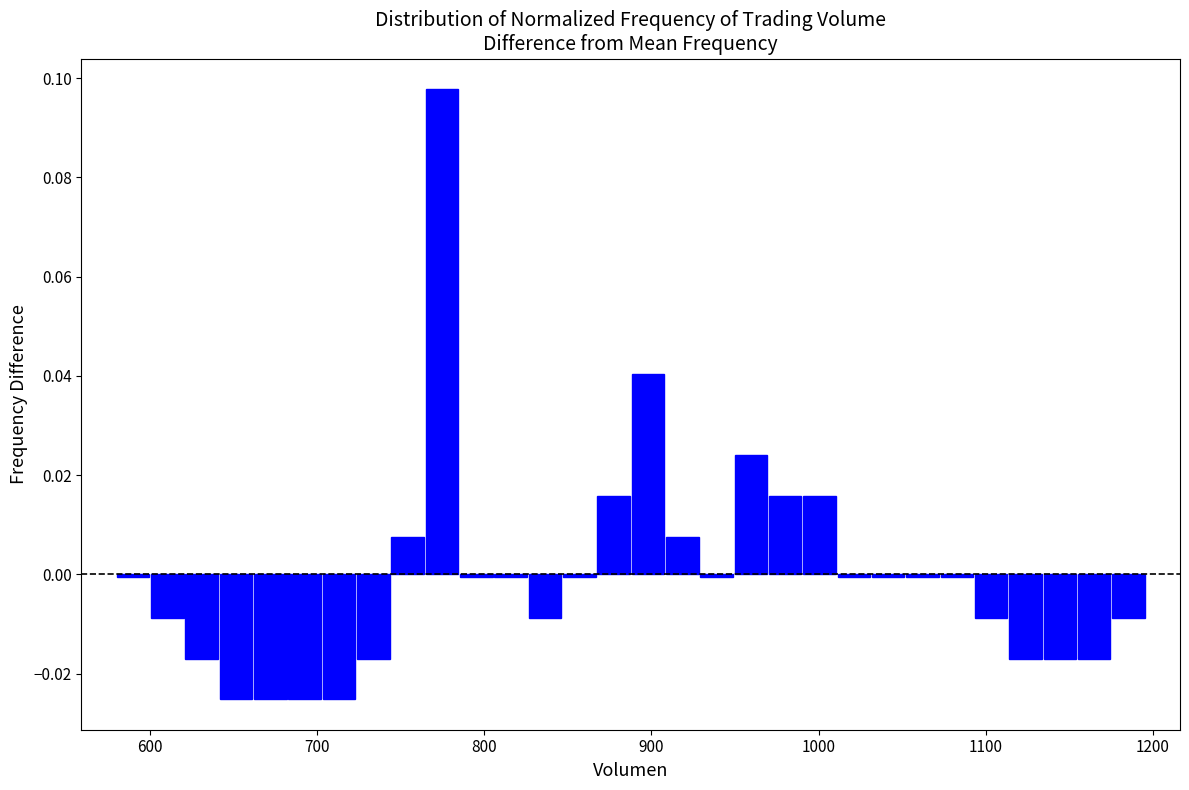

Around what value on the x-axis is the tallest bar? Give the approximate position of its centre, as read against the axis.

770